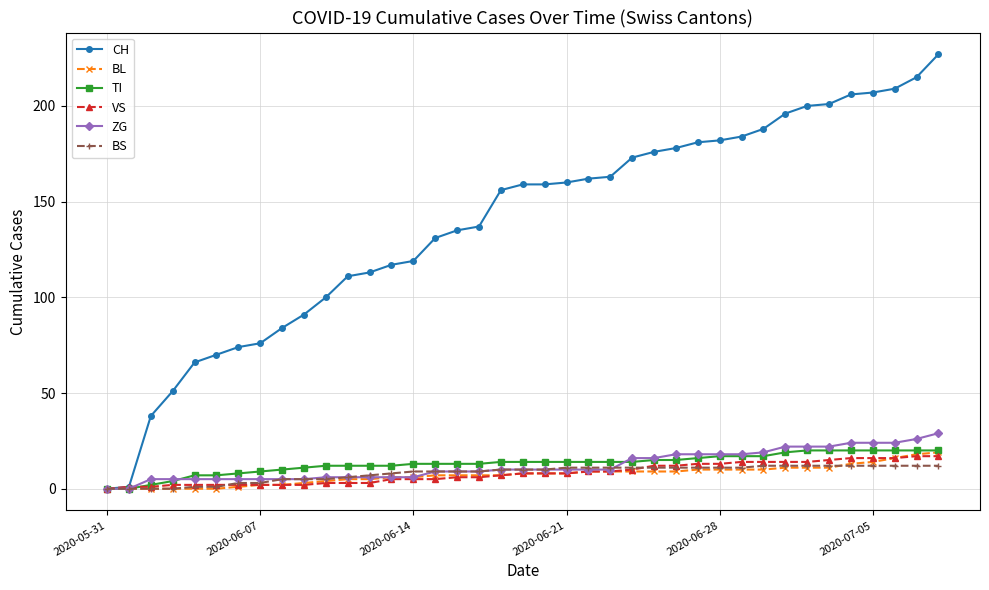

Which series has the largest range (max minus min)?

CH